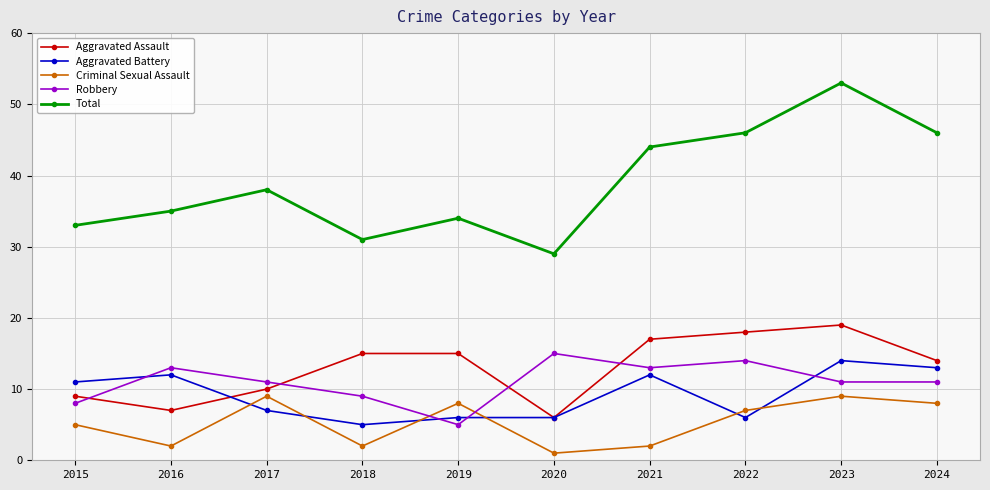

How many times do Robbery and Criminal Sexual Assault cross each other?

2